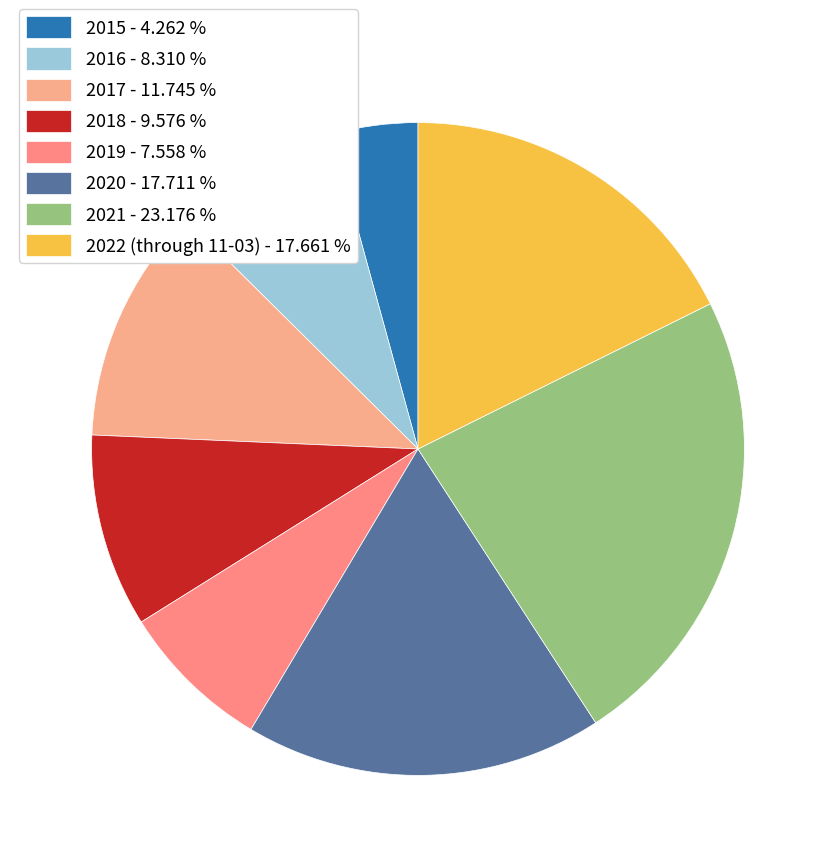

To the nearest percent, what is the combined percentage of 2020 and 2015?

22%